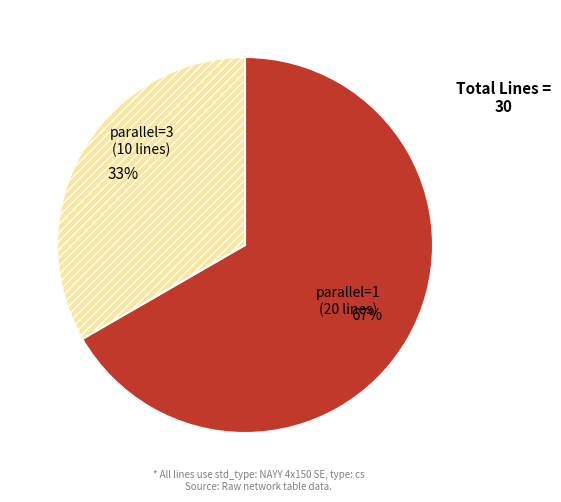

To the nearest percent, what is the average slice percentage?

50%